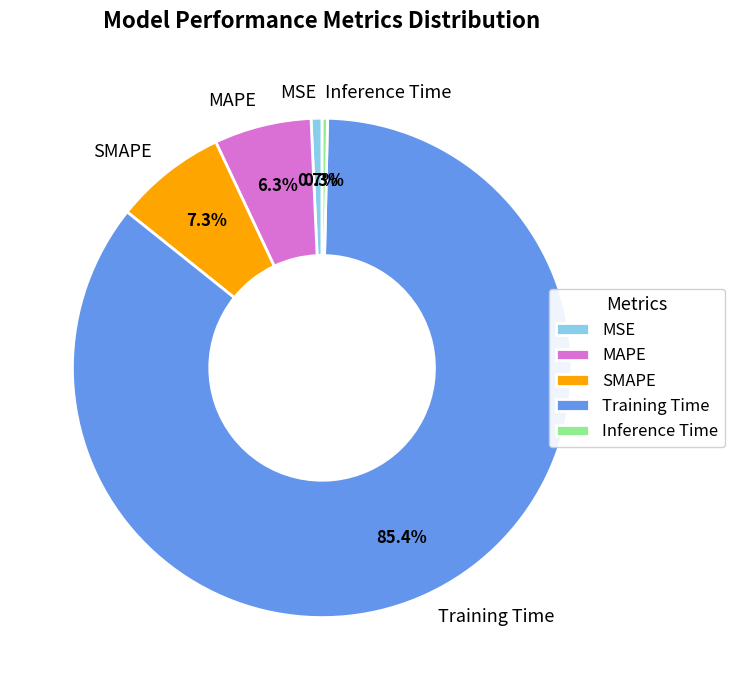

What is the total percentage of MAPE and SMAPE?

13.6%